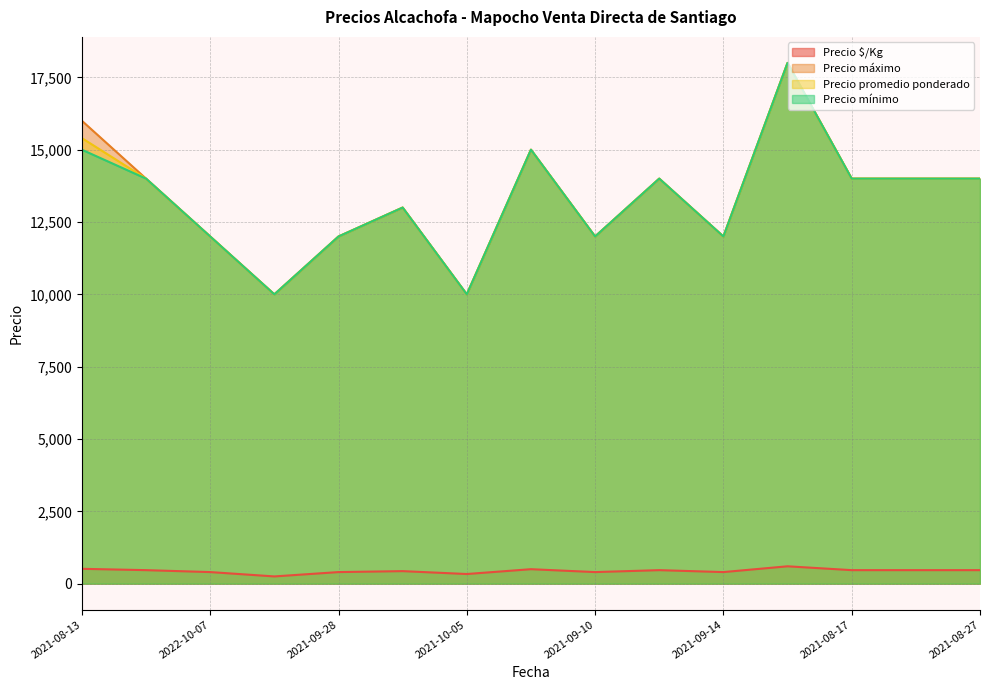

Which series has the largest total across all categories?

Precio máximo